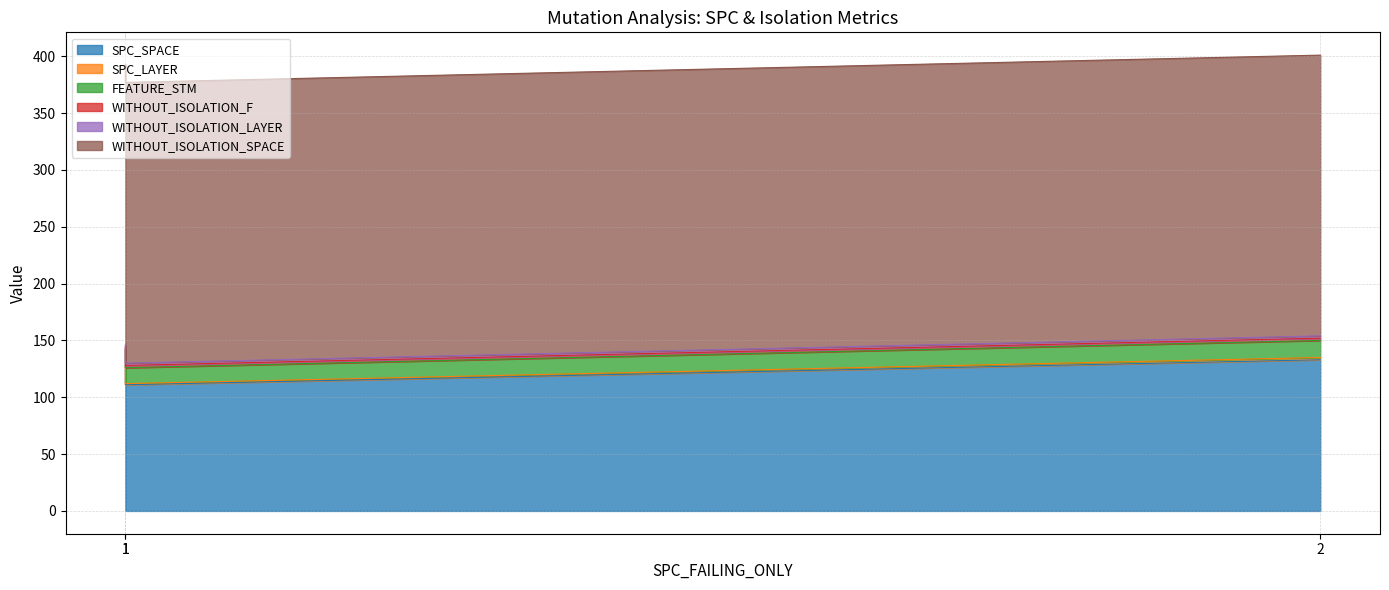

How many data points in SPC_SPACE are above 127?

1